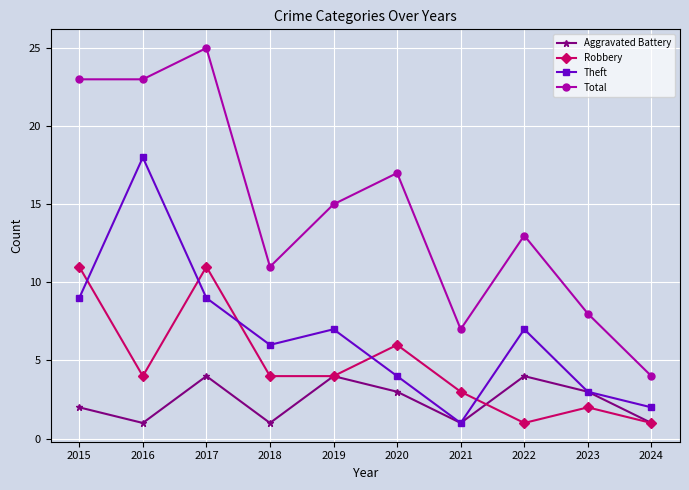

Reading right to left, extract all data points from this chart.

Aggravated Battery: 1	3	4	1	3	4	1	4	1	2
Robbery: 1	2	1	3	6	4	4	11	4	11
Theft: 2	3	7	1	4	7	6	9	18	9
Total: 4	8	13	7	17	15	11	25	23	23